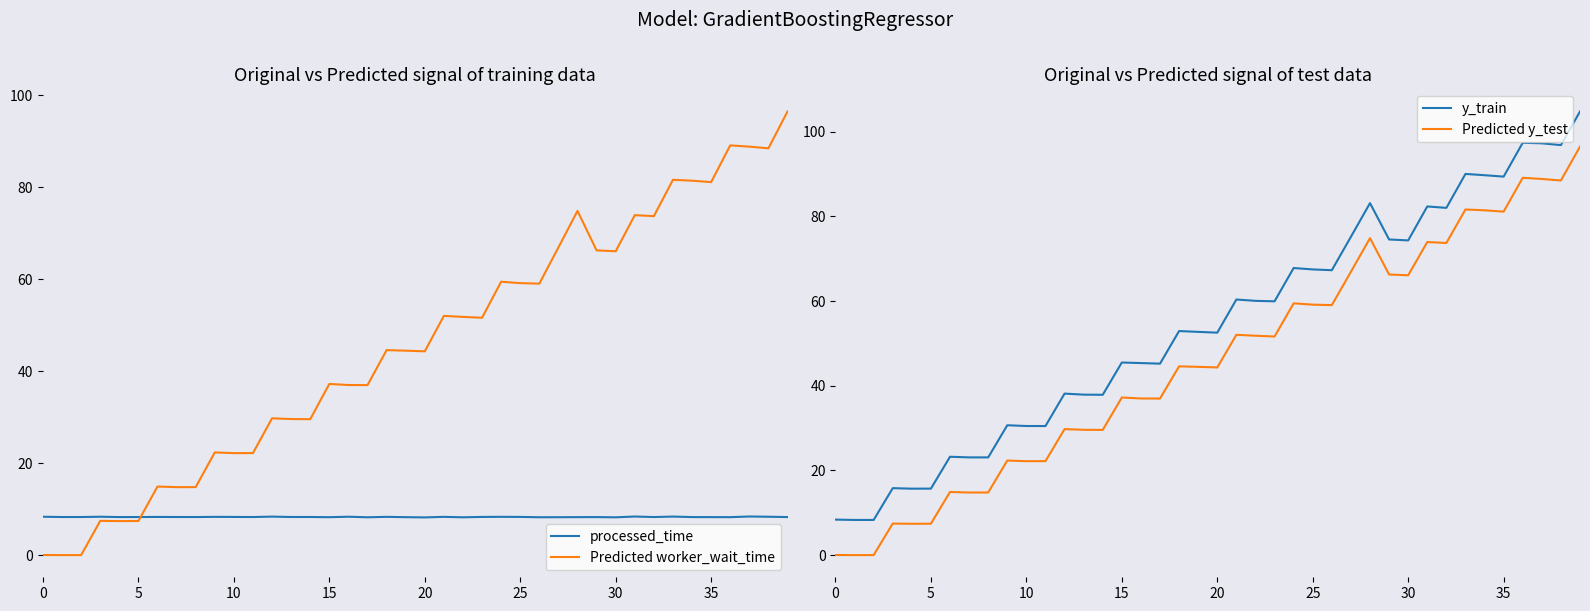

Between 16 and 27, which is larger?

16